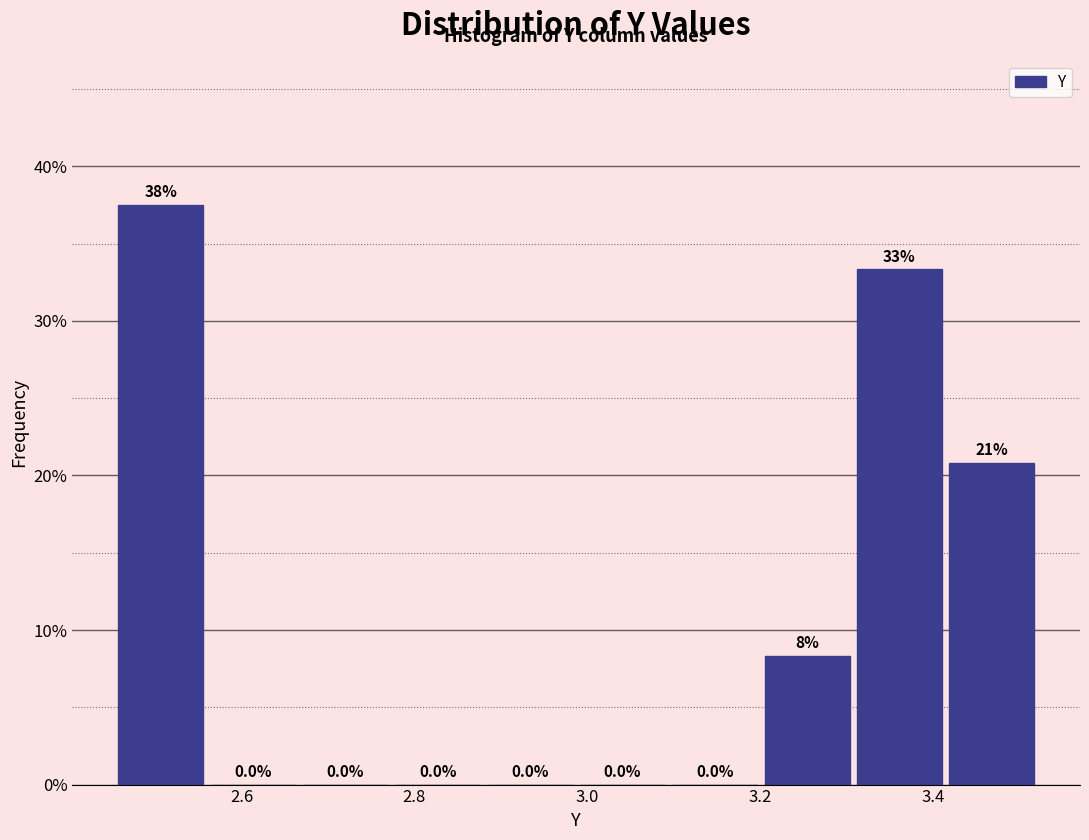

Which range on the x-axis has the tallest bar?

2.46 to 2.56